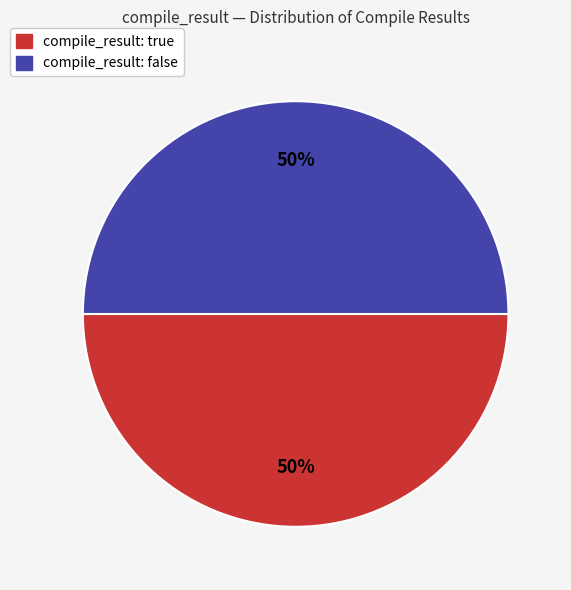

To the nearest percent, what is the average slice percentage?

50%